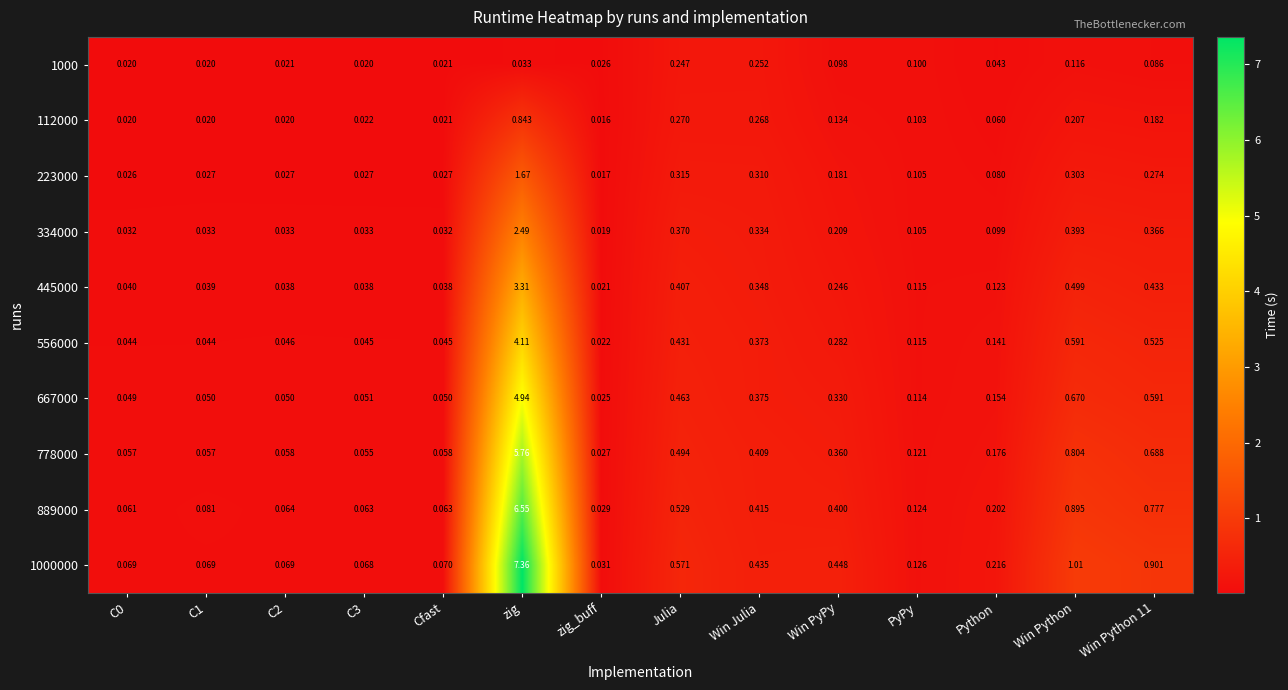

Count the number of data series in this chart.

10